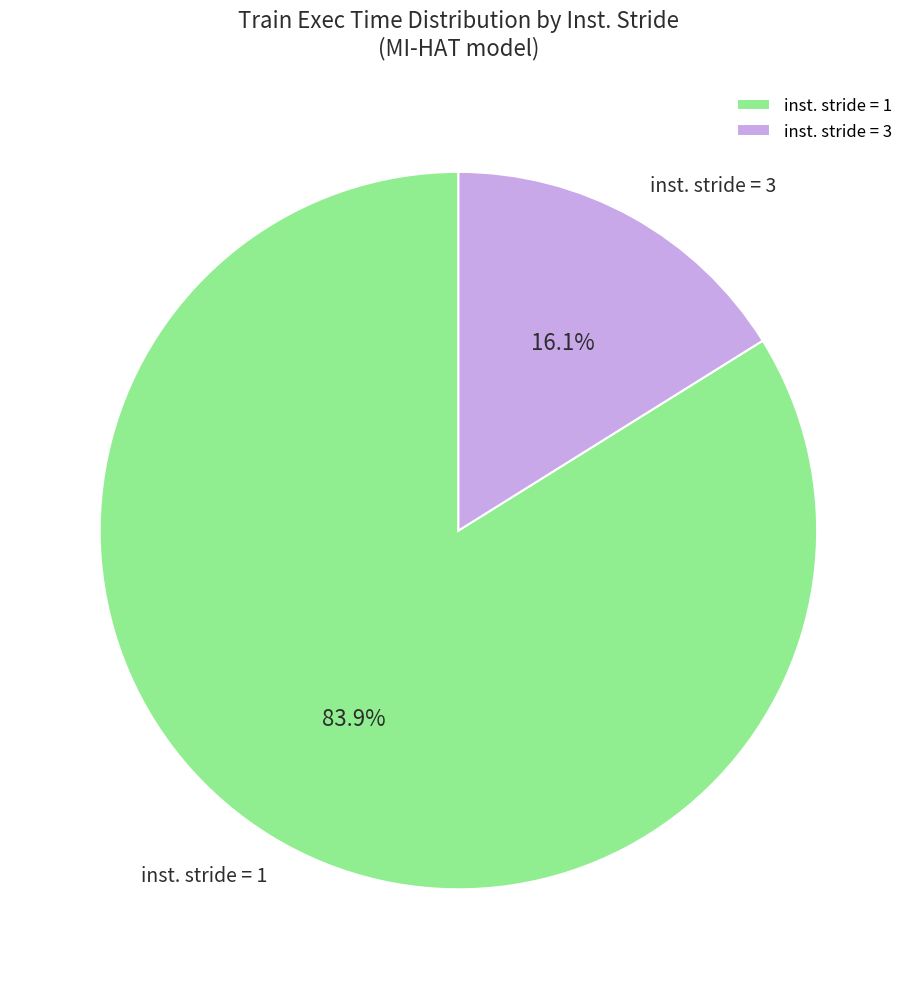

Which has a higher value, inst. stride = 1 or inst. stride = 3?

inst. stride = 1